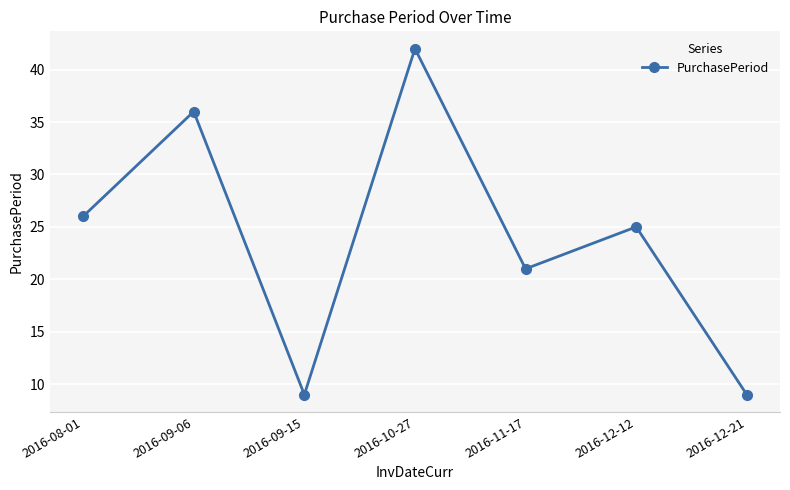

How many distinct data groups are displayed?

1